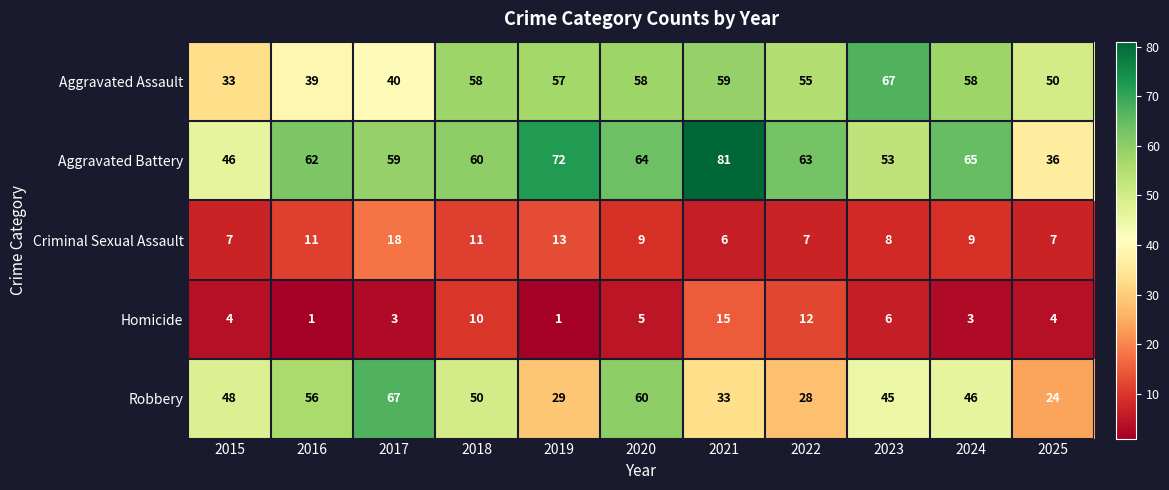

What is the difference between the Homicide values at 2022 and 2025?

8